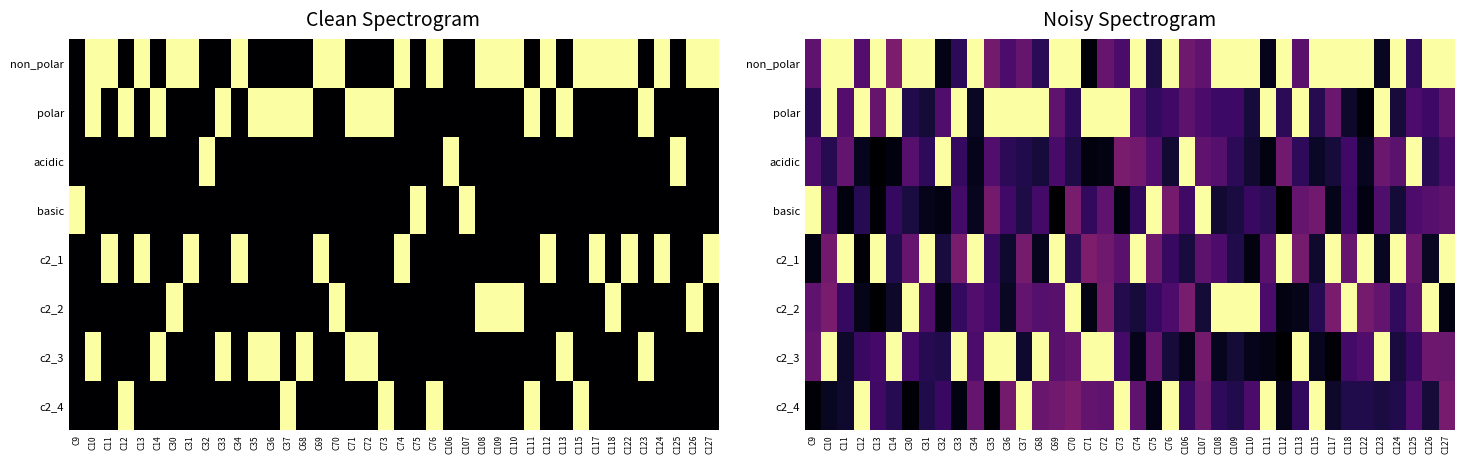

What is the total value across all series at C68?

3.8